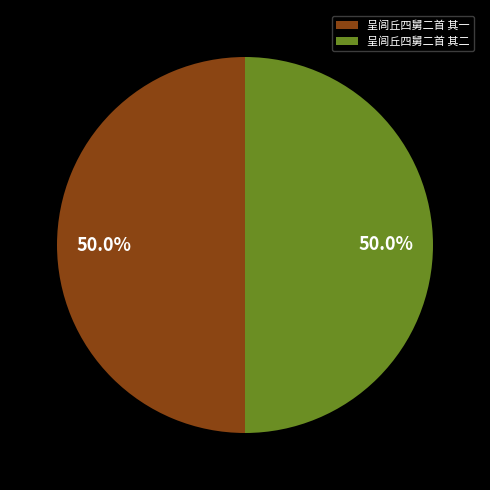

What percentage is the 呈闾丘四舅二首 其一 slice, to the nearest percent?

50%